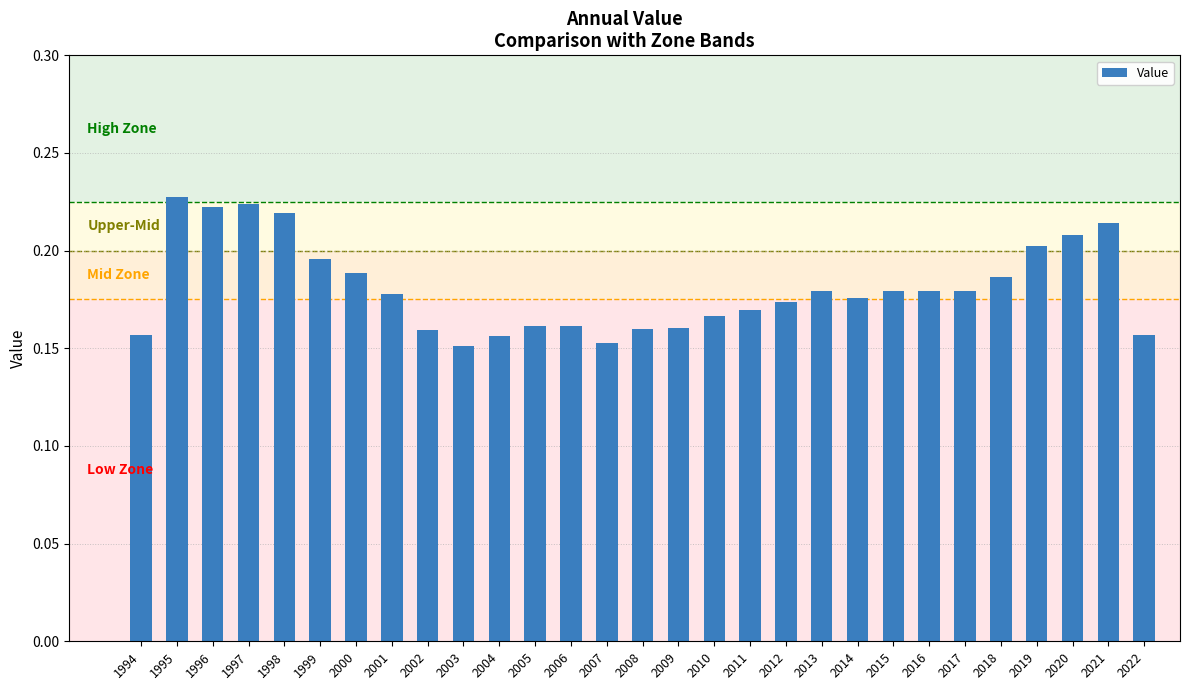

What is the sum of all values?

5.2